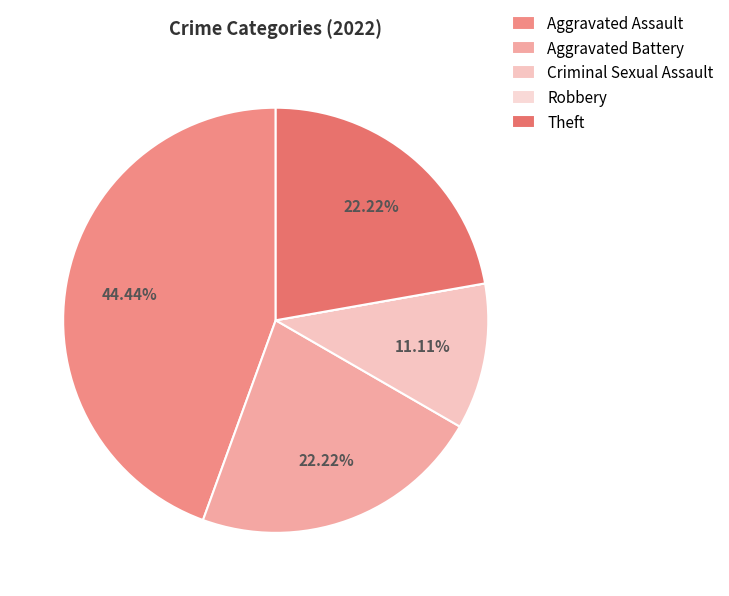

Rank the categories by value from lowest to highest.

Robbery, Criminal Sexual Assault, Aggravated Battery, Theft, Aggravated Assault